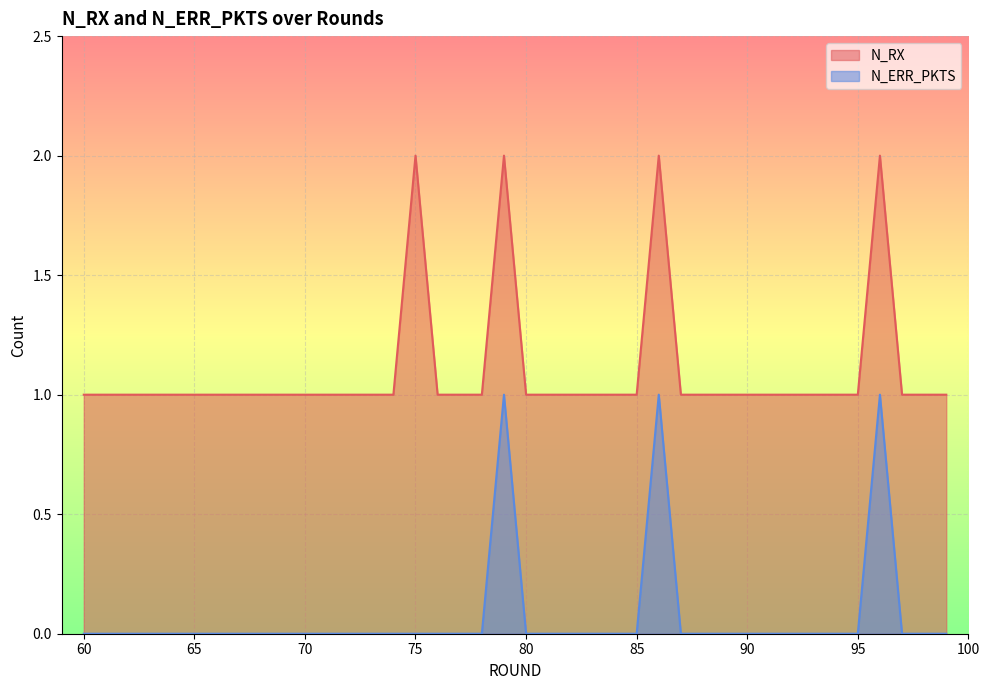

What is the total value across all series at 70?

1